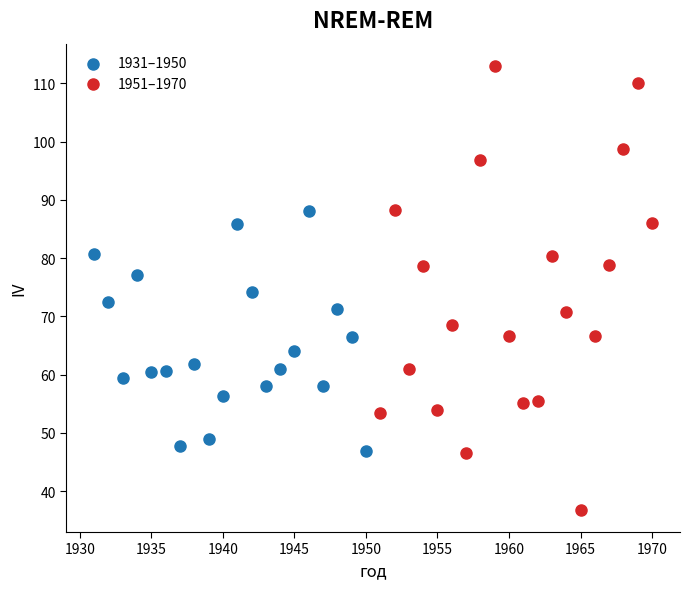

Which series reaches the maximum Y coordinate?

1951–1970